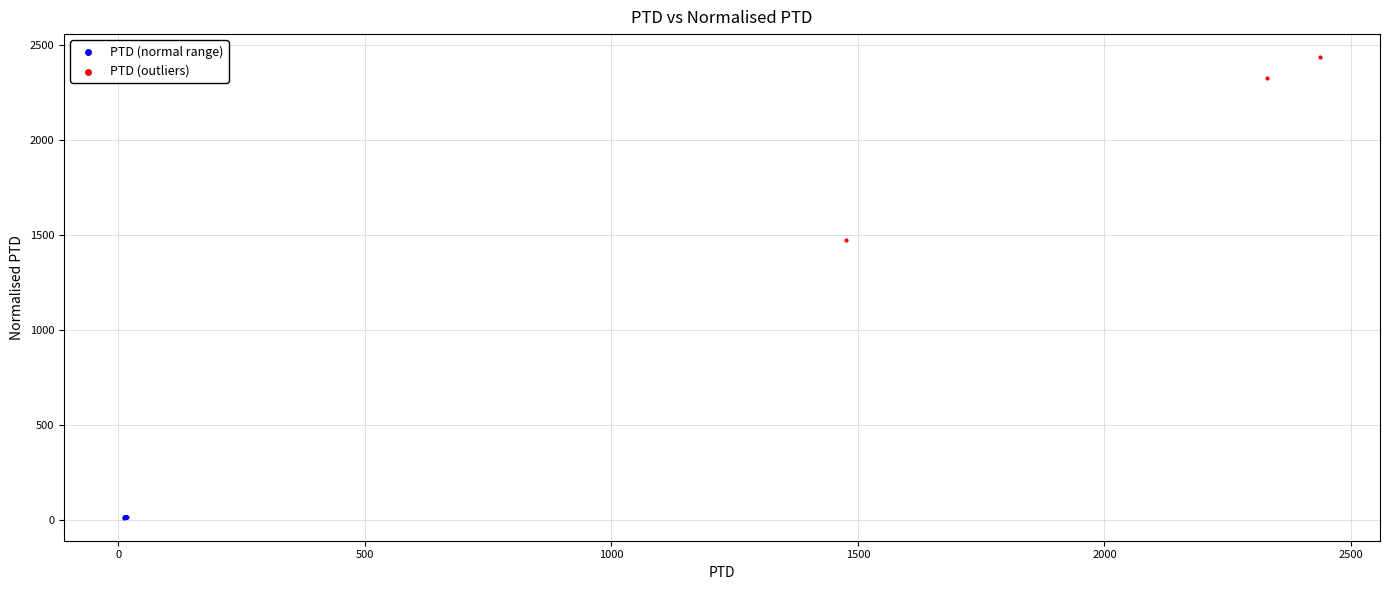

Which series contains the lowest Y value?

PTD (normal range)